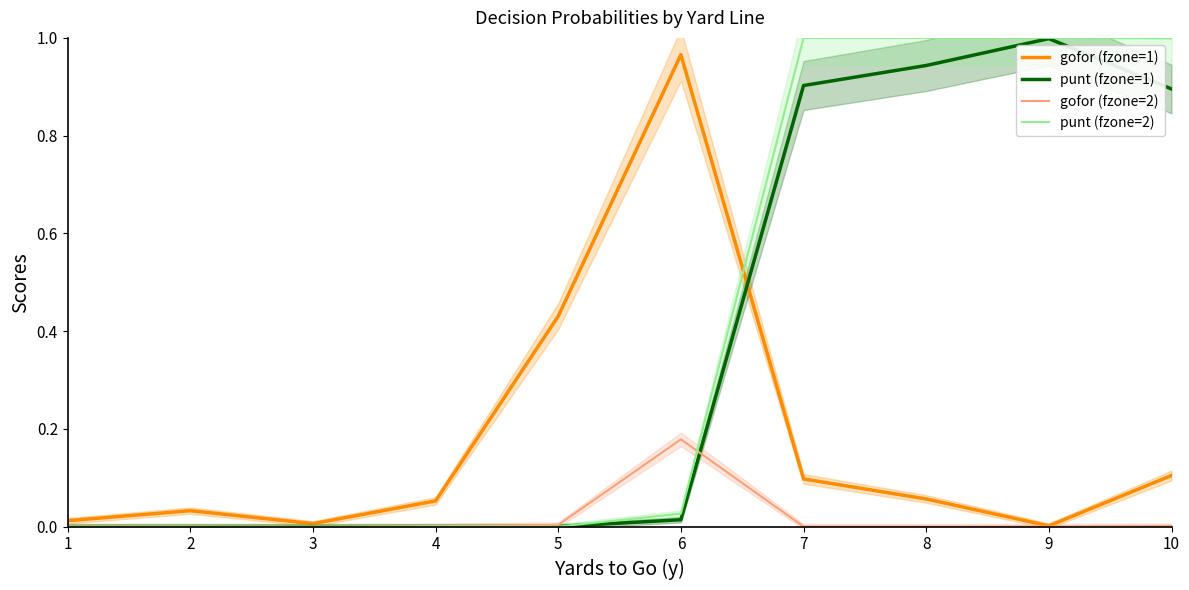

Where is the first local maximum for gofor (fzone=2)?

6